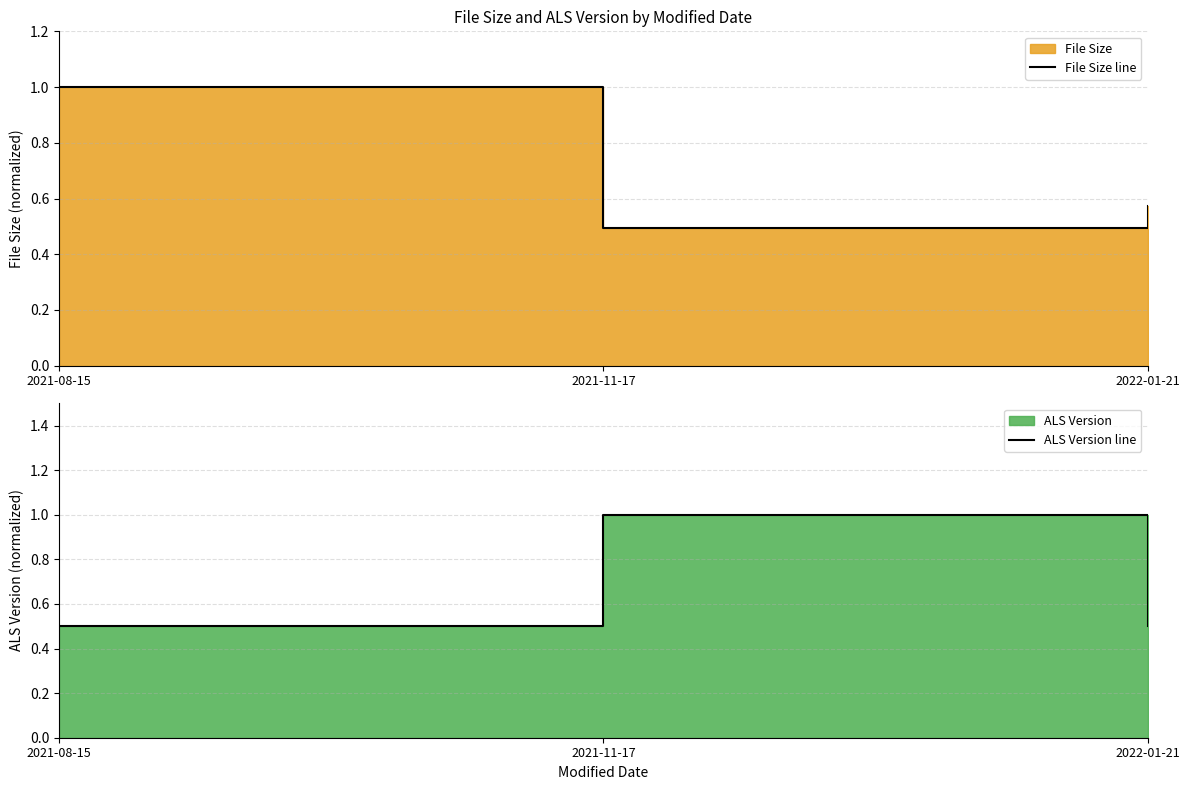

Is it true that ALS Version line equals 0.5 at 2022-01-21?

True